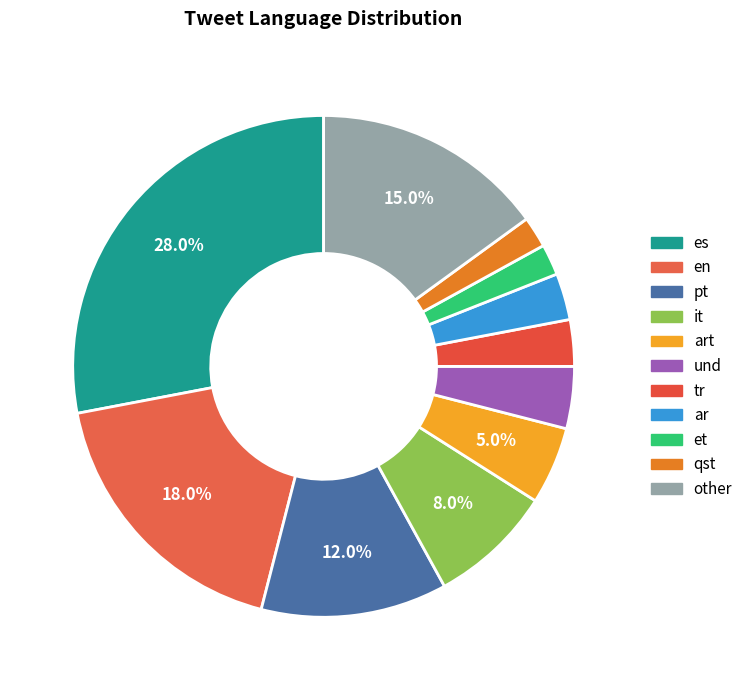

To the nearest percent, what is the difference between the largest and smallest slice percentages?

26%